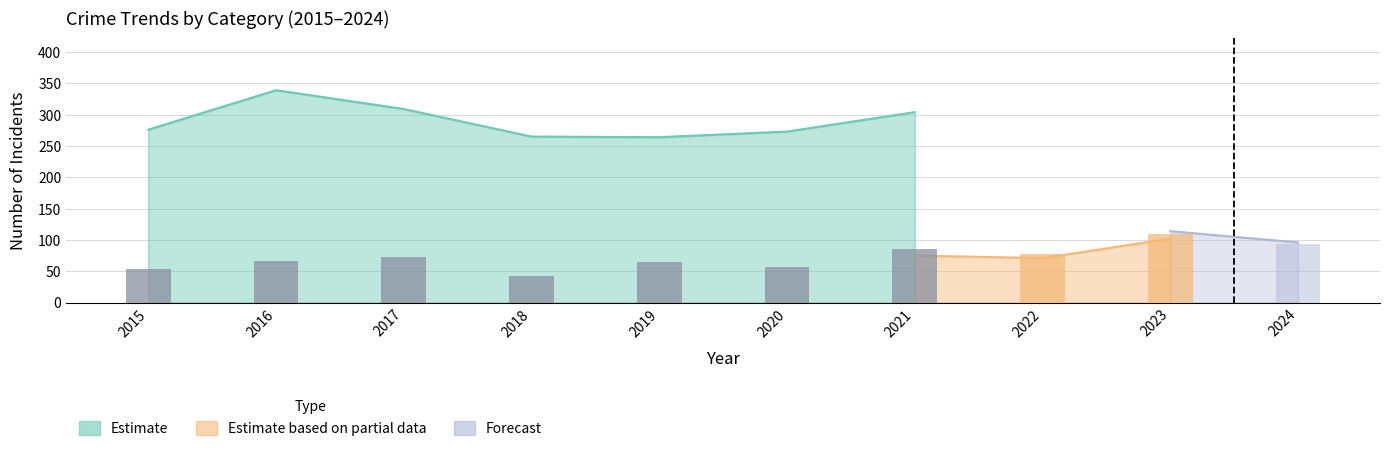

How many values are below 65?

3